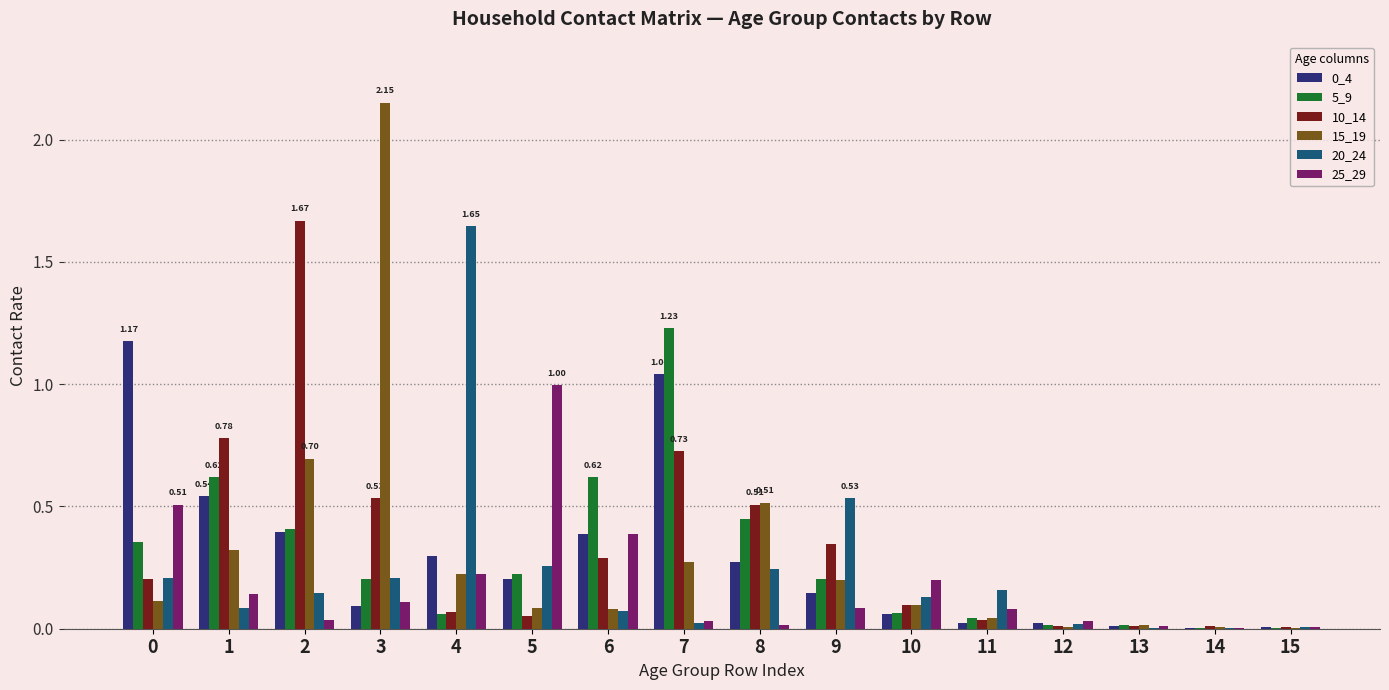

Which series has the largest total across all categories?

10_14